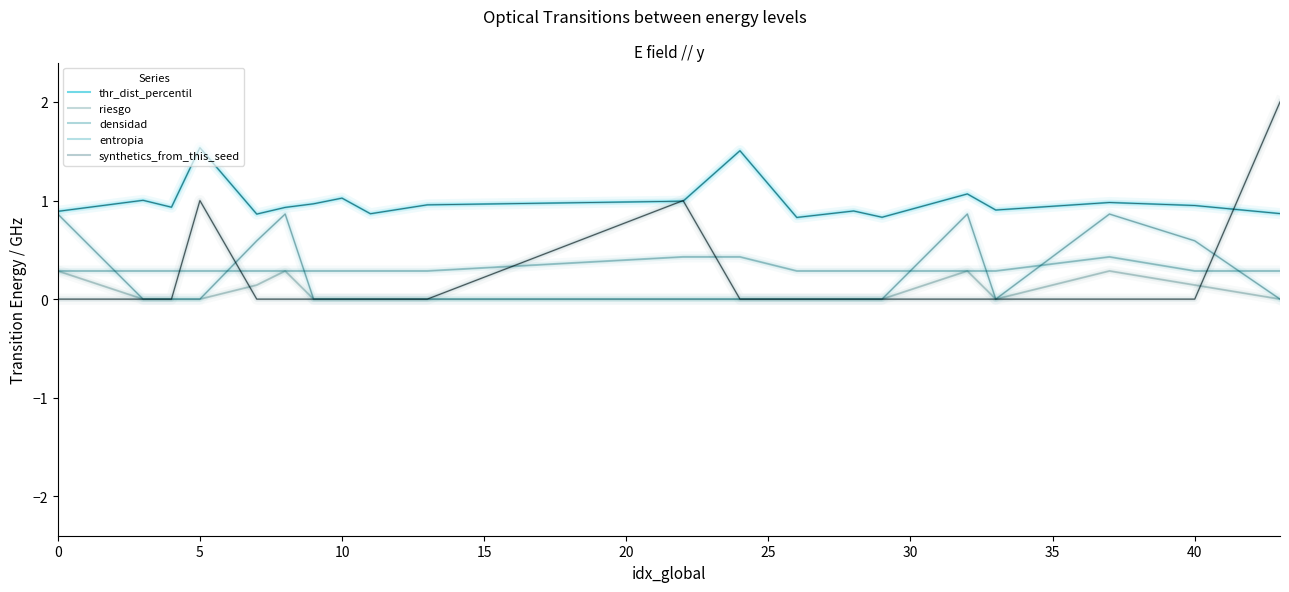

Which series has the widest spread of values?

synthetics_from_this_seed